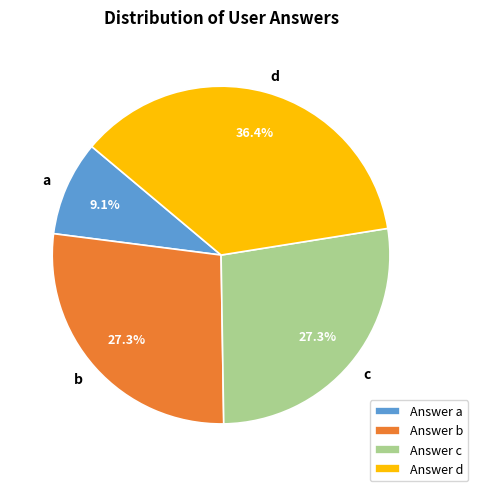

Which category has the smallest portion of the pie?

a